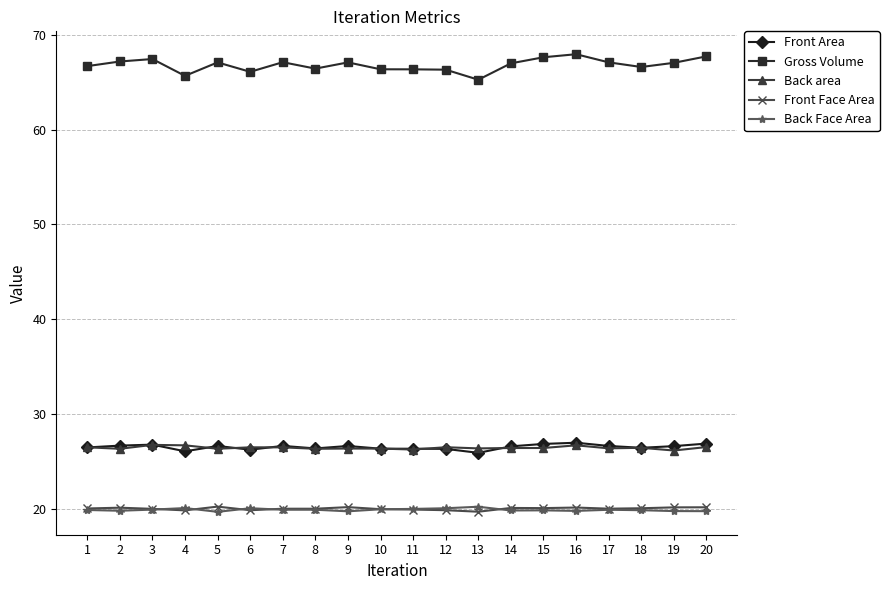

Is the value of Front Face Area at 16 greater than the value of Gross Volume at 7?

No